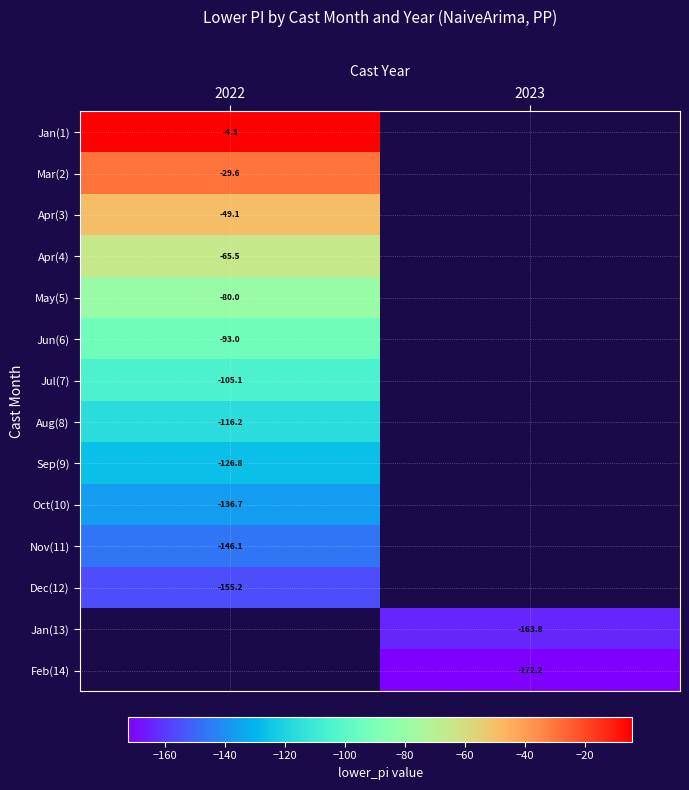

At how many categories does at least one series exceed -108?

1